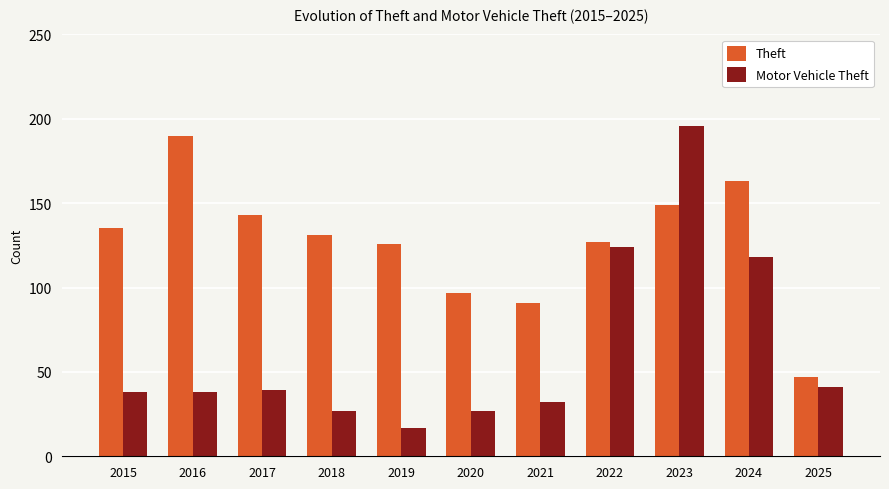

What is the sum of all Theft values?

1399